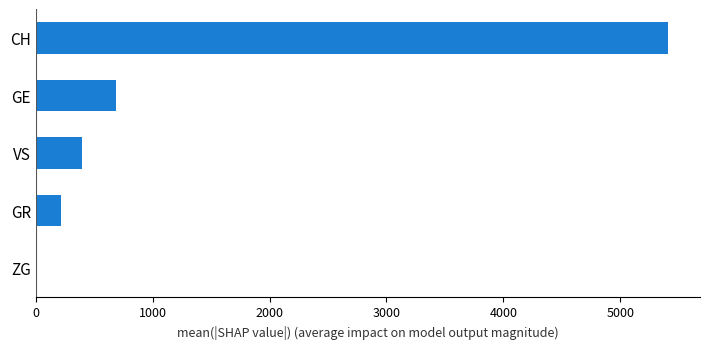

Where is the data nearest to the value 2710?

GE